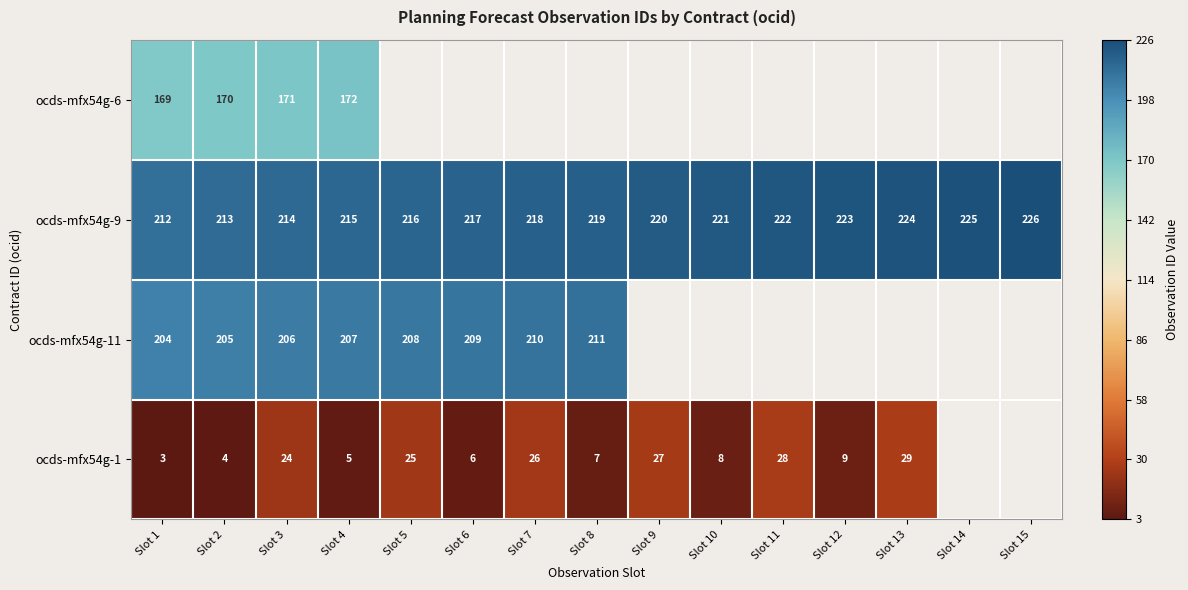

The ocds-mfx54g-1 series shows 9 at Slot 12. True or false?

True